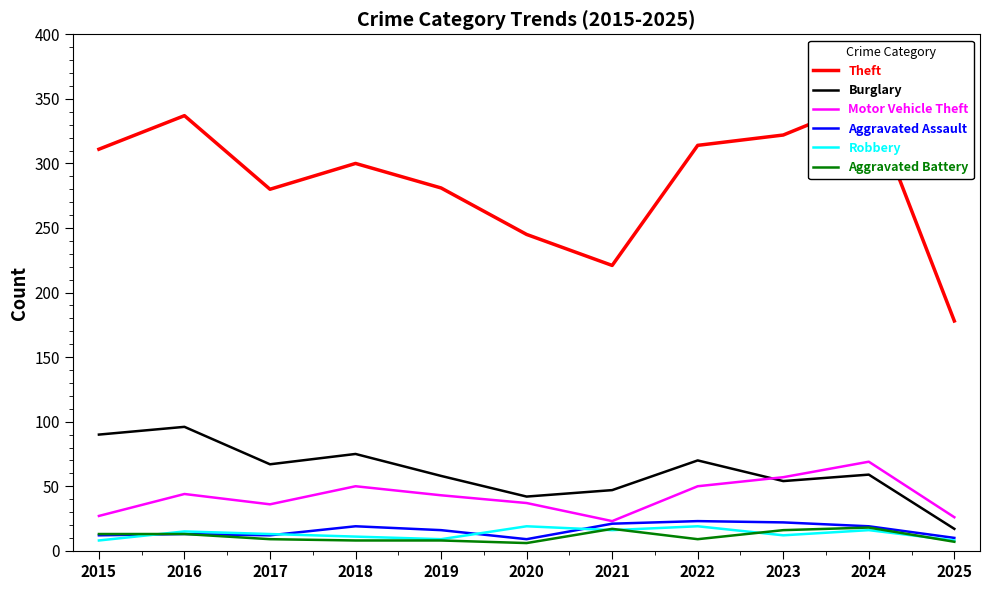

Rank the series by their maximum value, from highest to lowest.

Theft, Burglary, Motor Vehicle Theft, Aggravated Assault, Robbery, Aggravated Battery